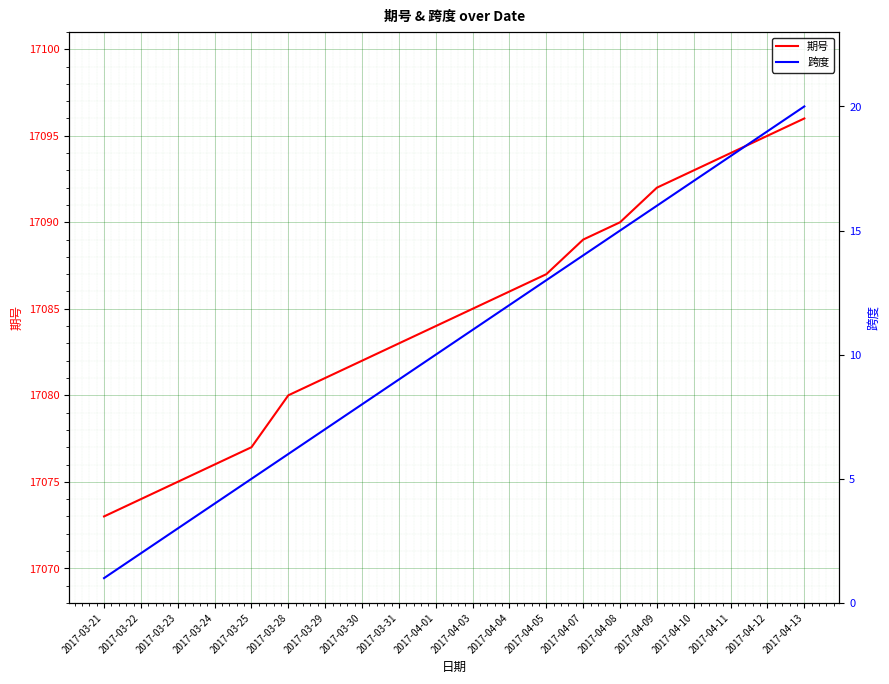

Which label corresponds to the smallest value in the chart?

2017-03-21